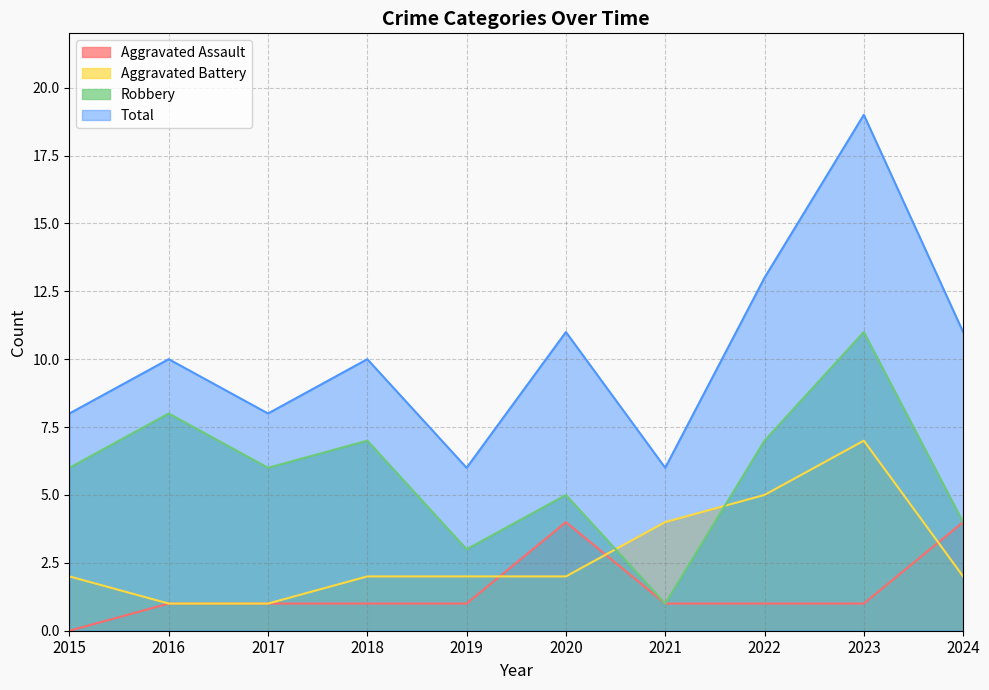

Rank the series at 2021 from lowest to highest value.

Aggravated Assault, Robbery, Aggravated Battery, Total